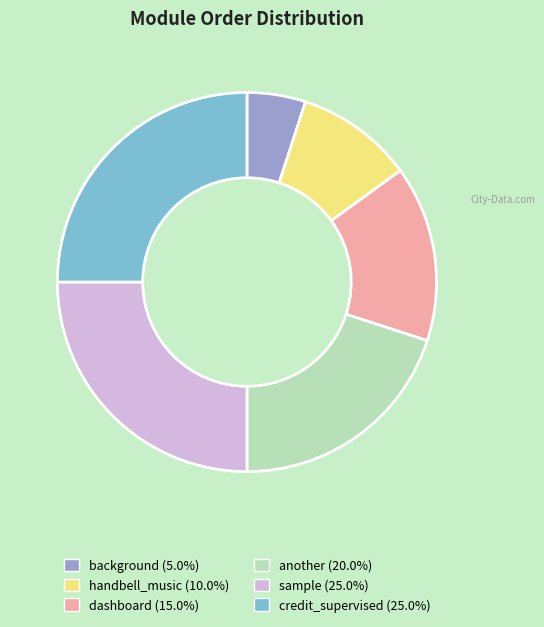

True or false: another accounts for 33% of the total.

False